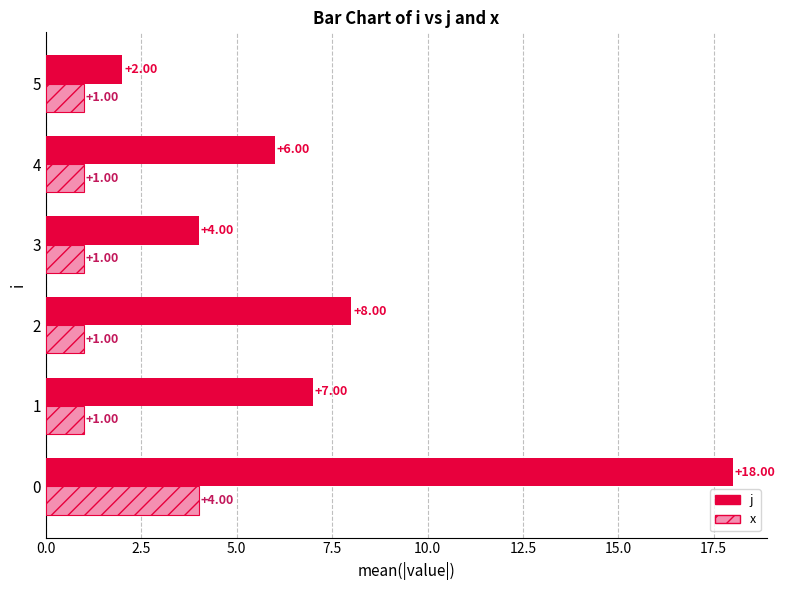

Rank the series by their average value, from highest to lowest.

j, x